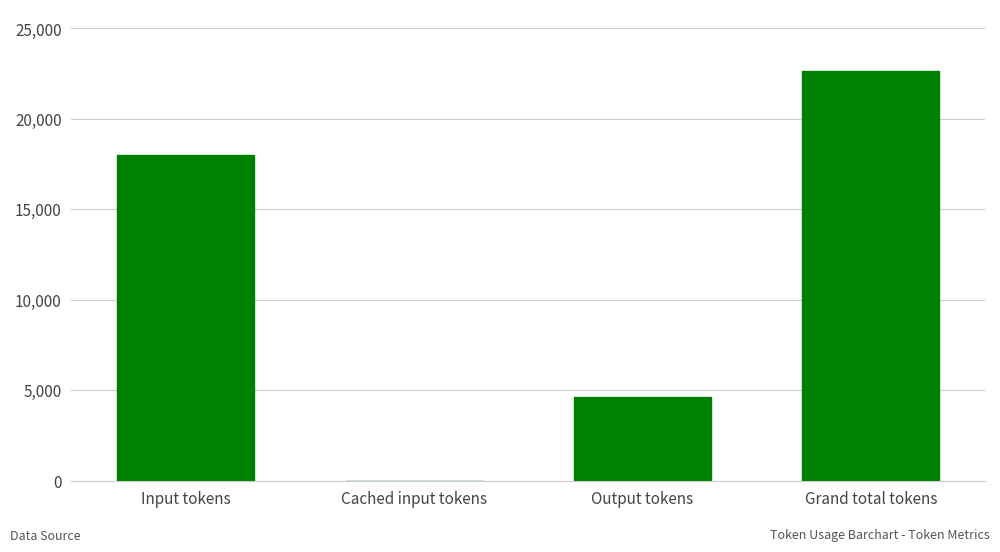

Reading left to right, list all the values displayed in this chart.

18014	0	4637	22651